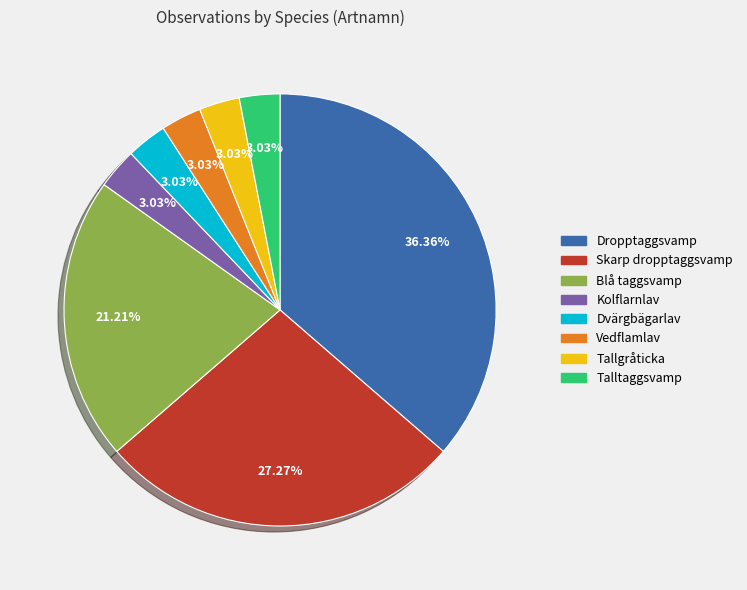

To the nearest percent, what percentage of the pie is Tallgråticka?

3%